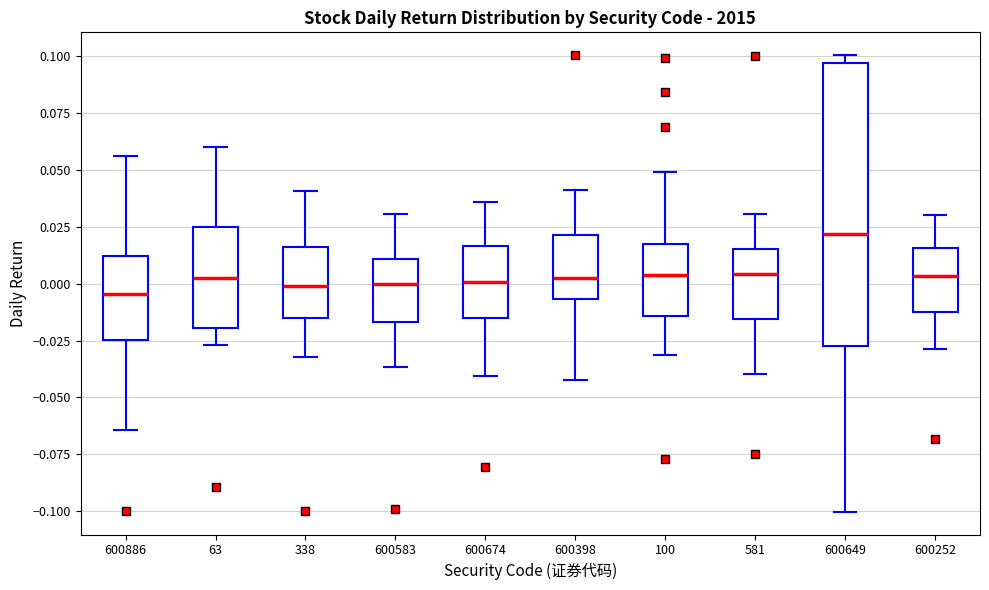

Reading left to right, transcribe this box plot: for each box, give where its median line is, the range the box spans, and where its two whiskers end, as read against the y-axis. The values are not printed on the chart, so give them approximately, as read against the axis.

600886: median -0.005, box -0.025 to 0.010, whiskers -0.065 to 0.055
63: median 0.000, box -0.020 to 0.025, whiskers -0.025 to 0.060
338: median 0.000, box -0.015 to 0.015, whiskers -0.030 to 0.040
600583: median 0.000, box -0.015 to 0.010, whiskers -0.035 to 0.030
600674: median 0.000, box -0.015 to 0.015, whiskers -0.040 to 0.035
600398: median 0.005, box -0.005 to 0.020, whiskers -0.040 to 0.040
100: median 0.005, box -0.015 to 0.020, whiskers -0.030 to 0.050
581: median 0.005, box -0.015 to 0.015, whiskers -0.040 to 0.030
600649: median 0.020, box -0.025 to 0.095, whiskers -0.100 to 0.100
600252: median 0.005, box -0.010 to 0.015, whiskers -0.030 to 0.030